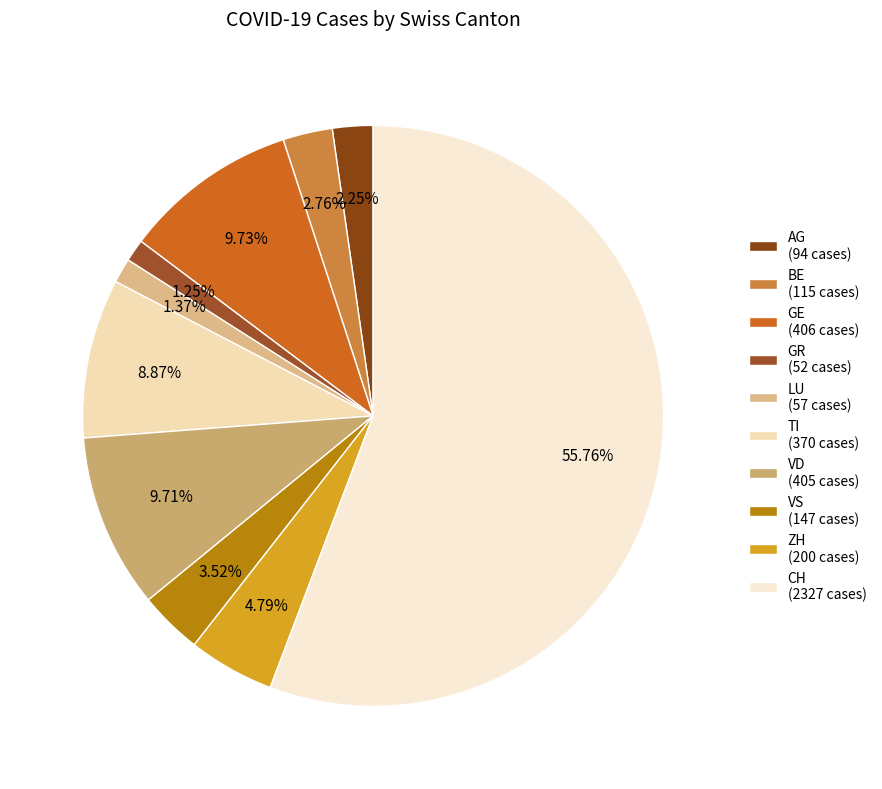

To the nearest percent, what is the average slice percentage?

10%